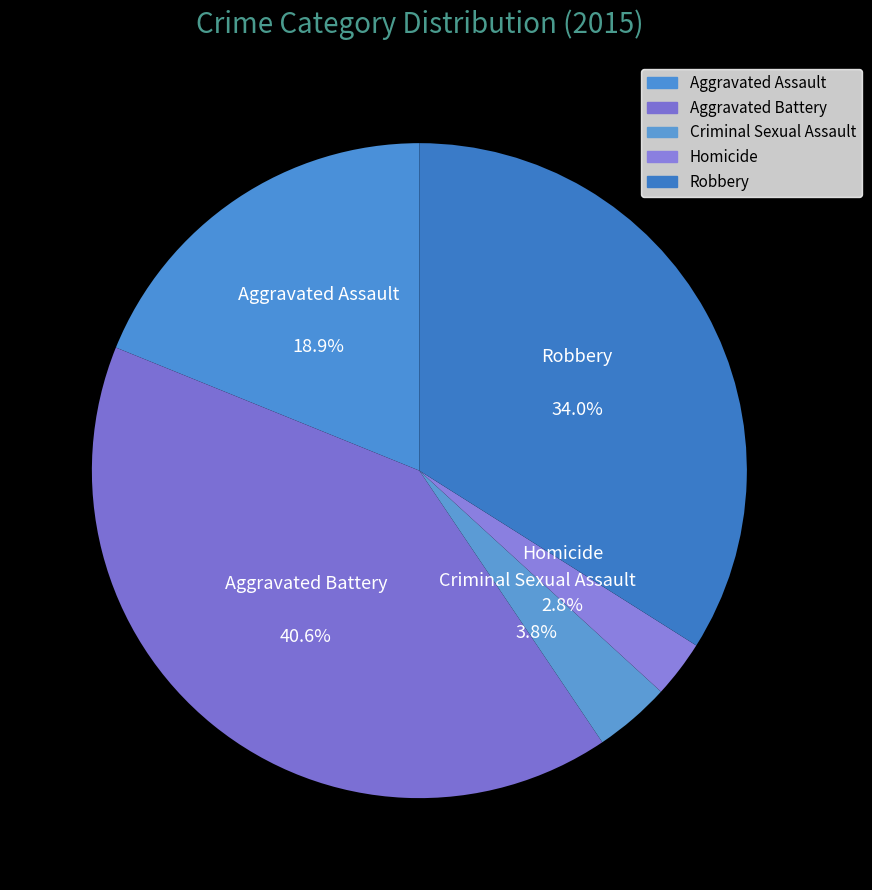

Combined, what portion of the pie is Robbery and Aggravated Assault?

52.8%